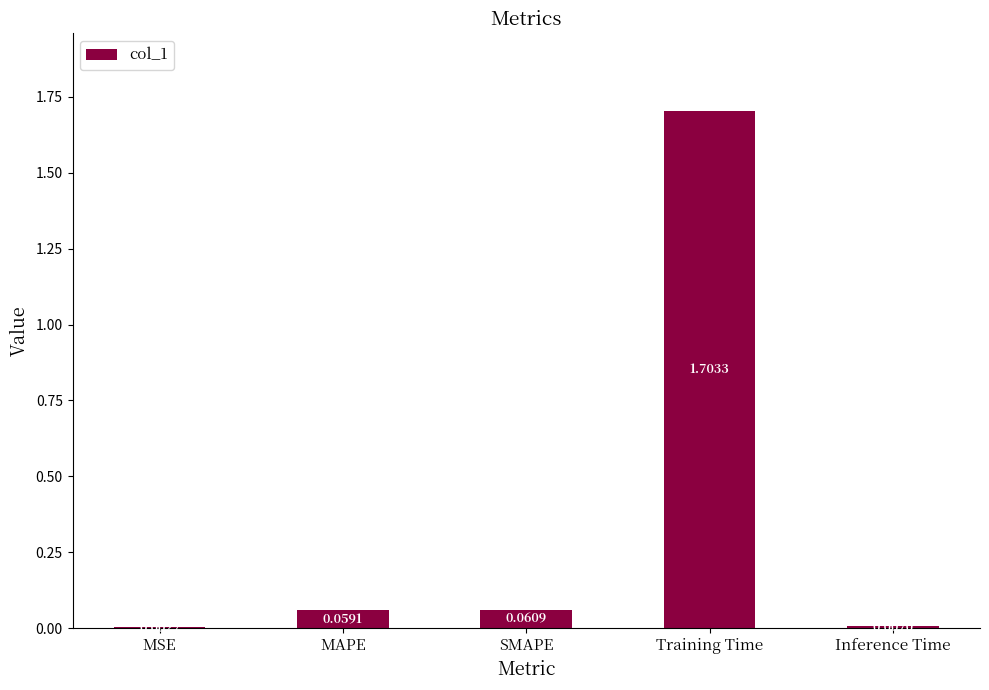

Which category has the highest value across all series?

Training Time